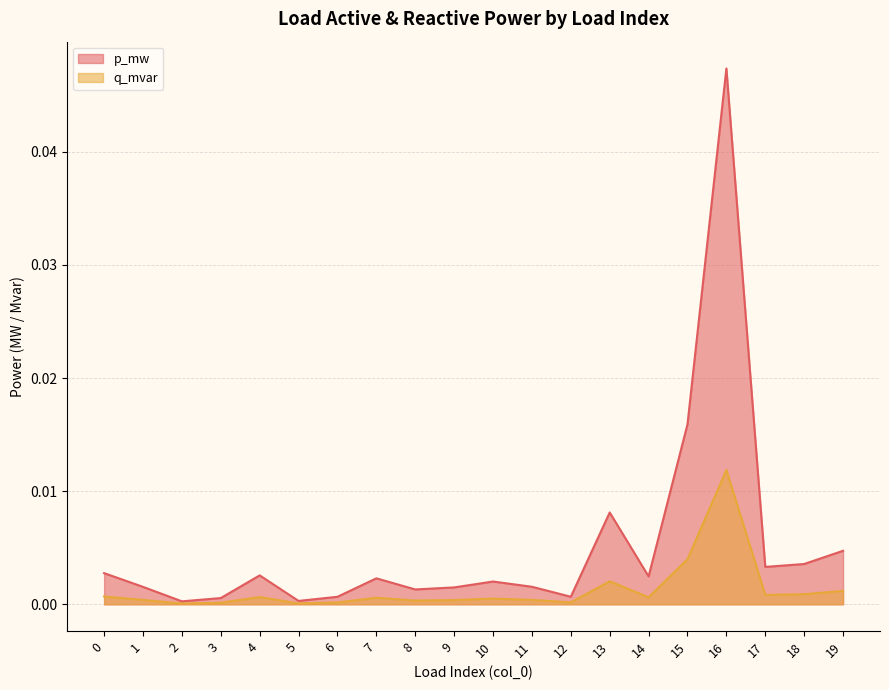

List the labels in order of p_mw value, largest first.

16, 15, 13, 19, 18, 17, 0, 4, 14, 7, 10, 11, 1, 9, 8, 12, 6, 3, 5, 2